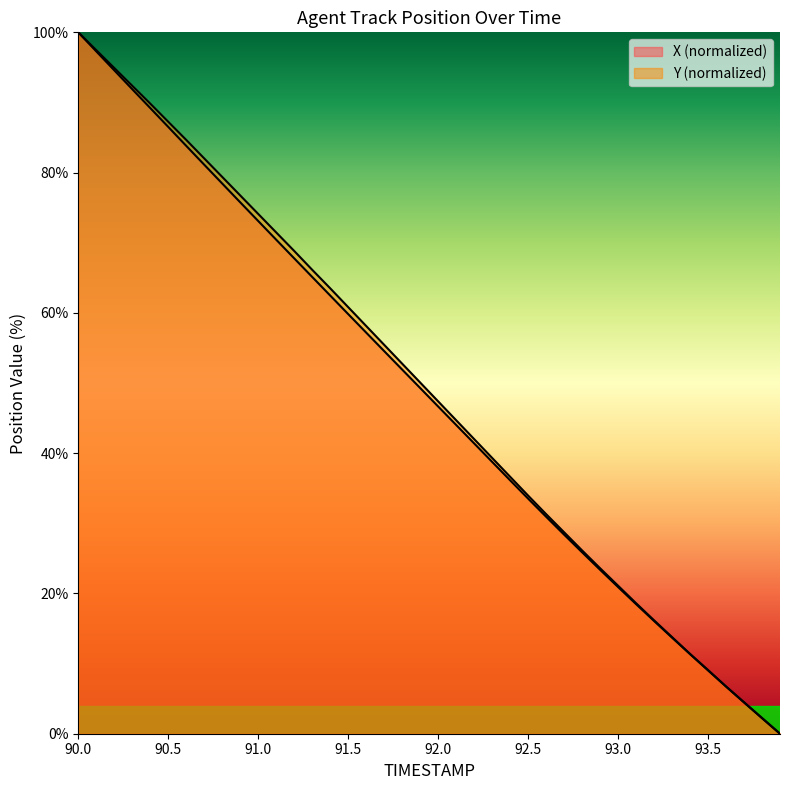

The Y series shows 76.7 at 90.9. True or false?

True